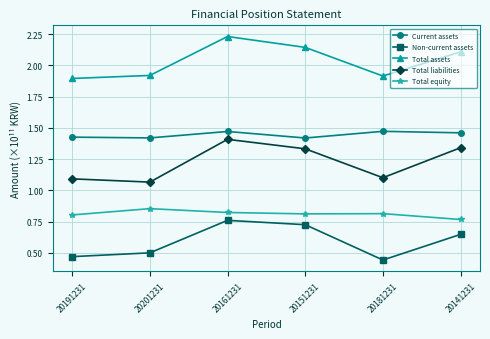

What are all the series names shown in the legend?

Current assets, Non-current assets, Total assets, Total liabilities, Total equity